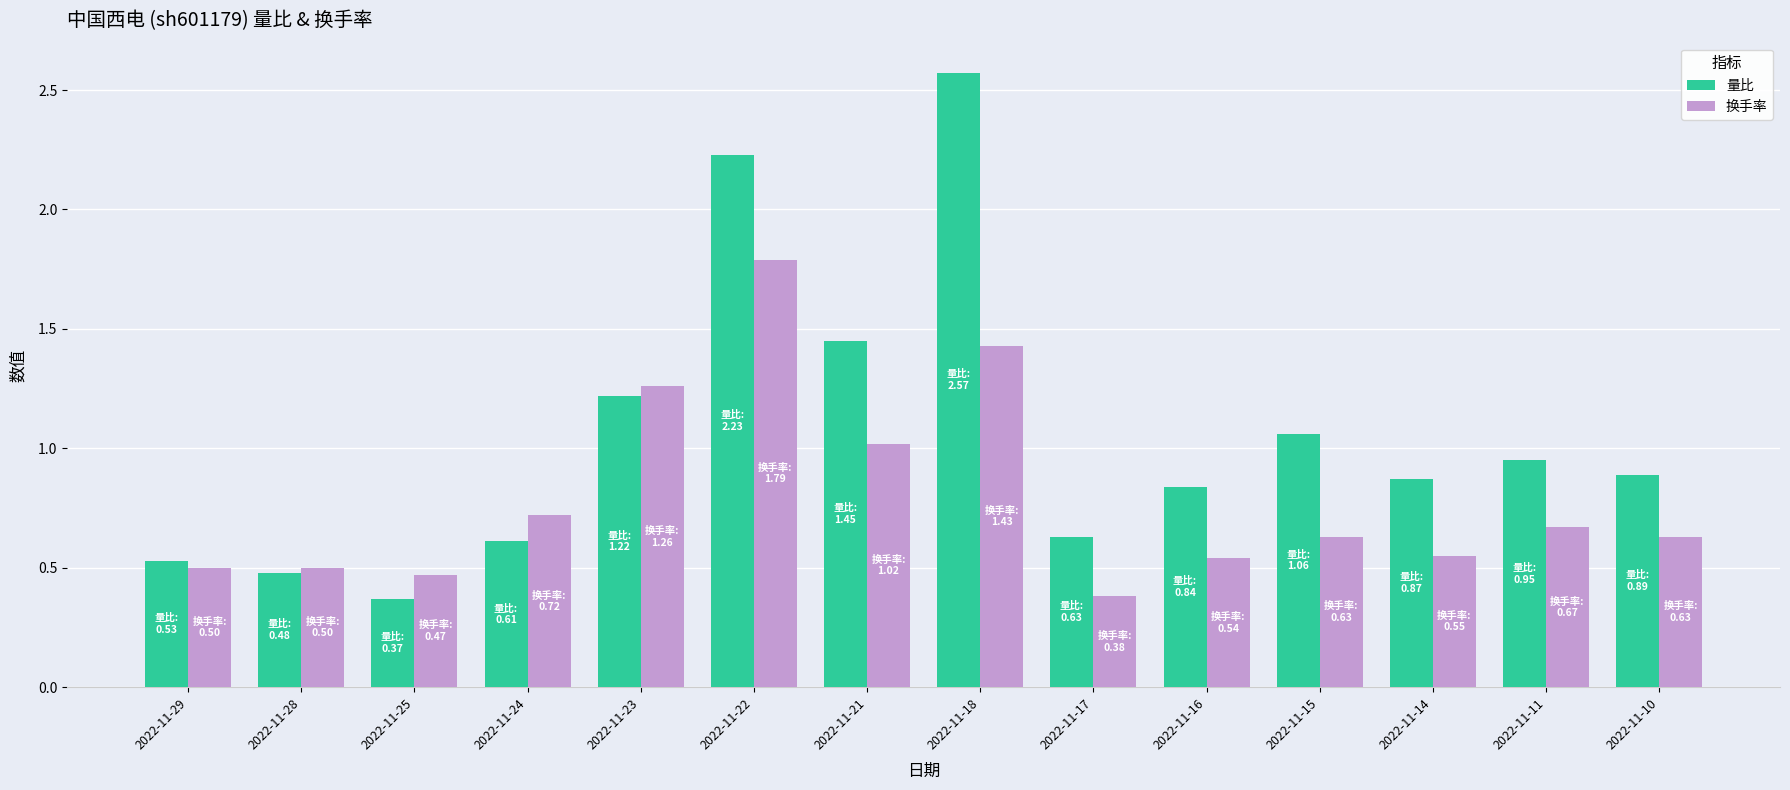

Which category has the lowest value in the 换手率 series?

2022-11-17